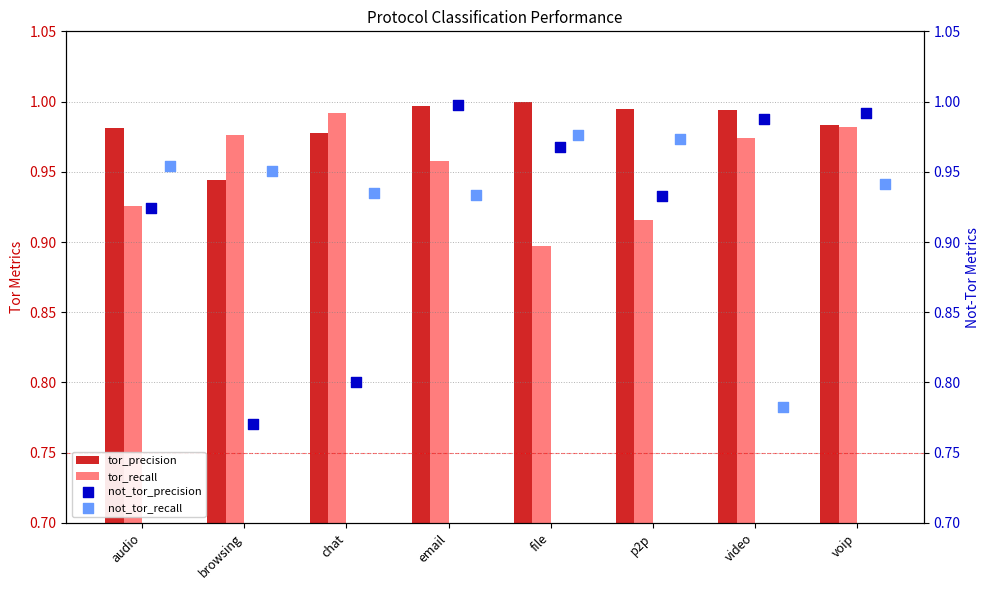

What are all the series names shown in the legend?

tor_precision, tor_recall, not_tor_precision, not_tor_recall